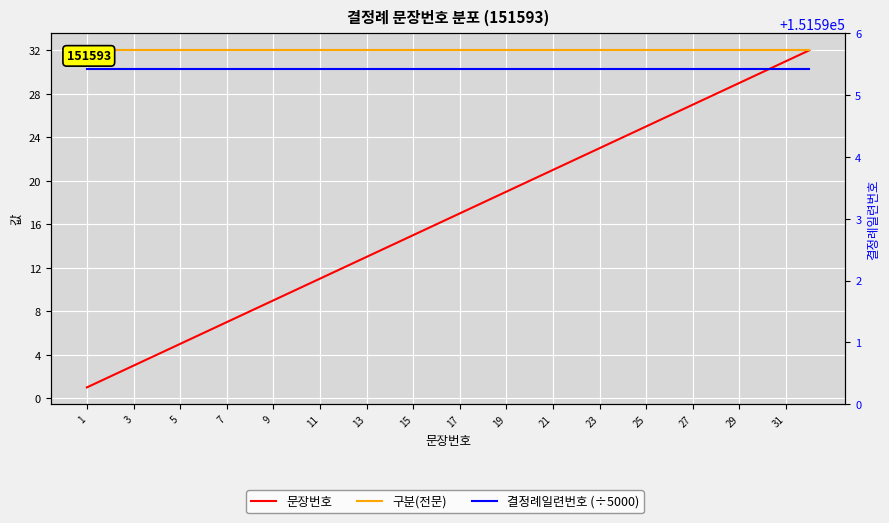

True or false: 구분(전문) and 결정례일련번호 (÷5000) cross at least once.

False